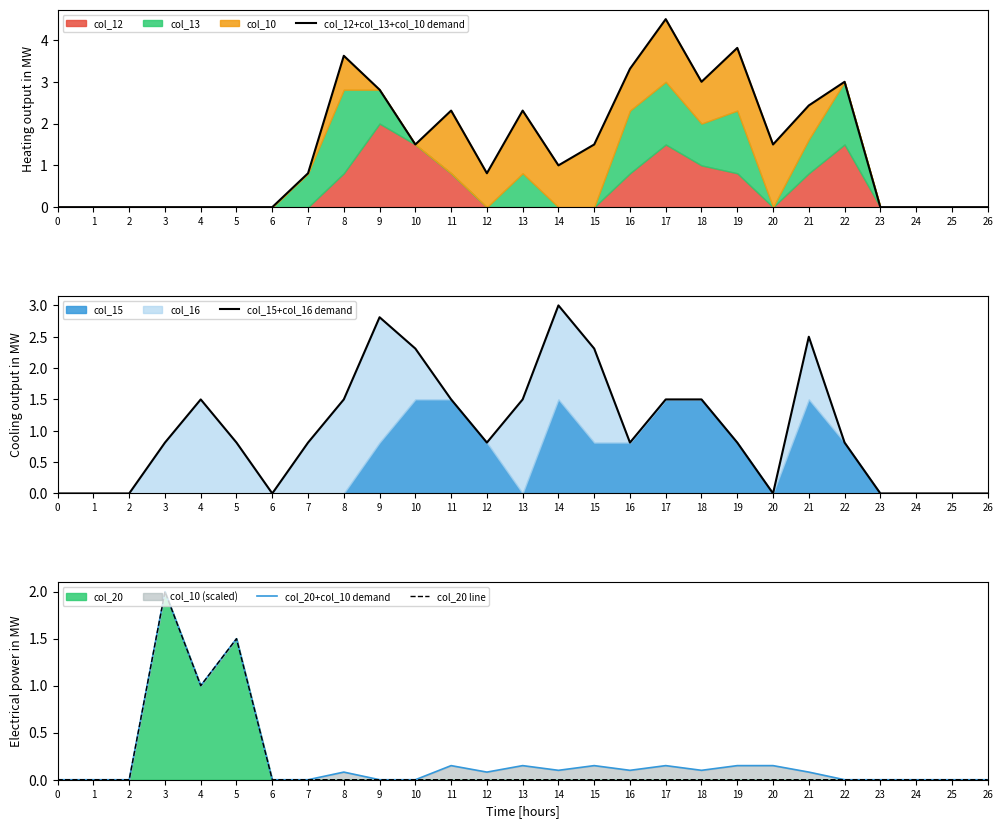

Which category has the highest value in the col_20 series?

3